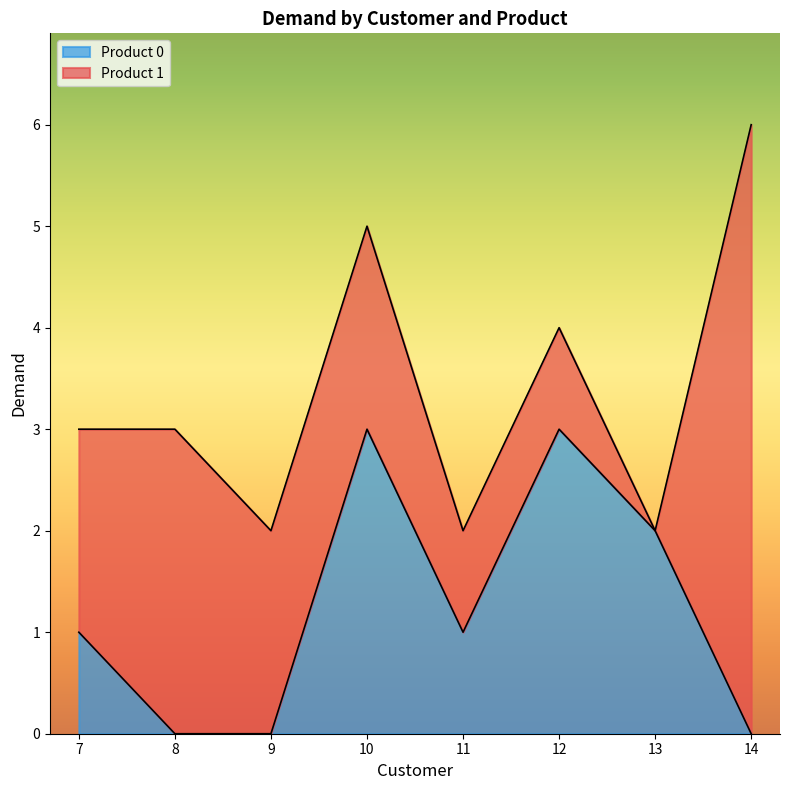

Is it true that the value at 9 is 0?

True